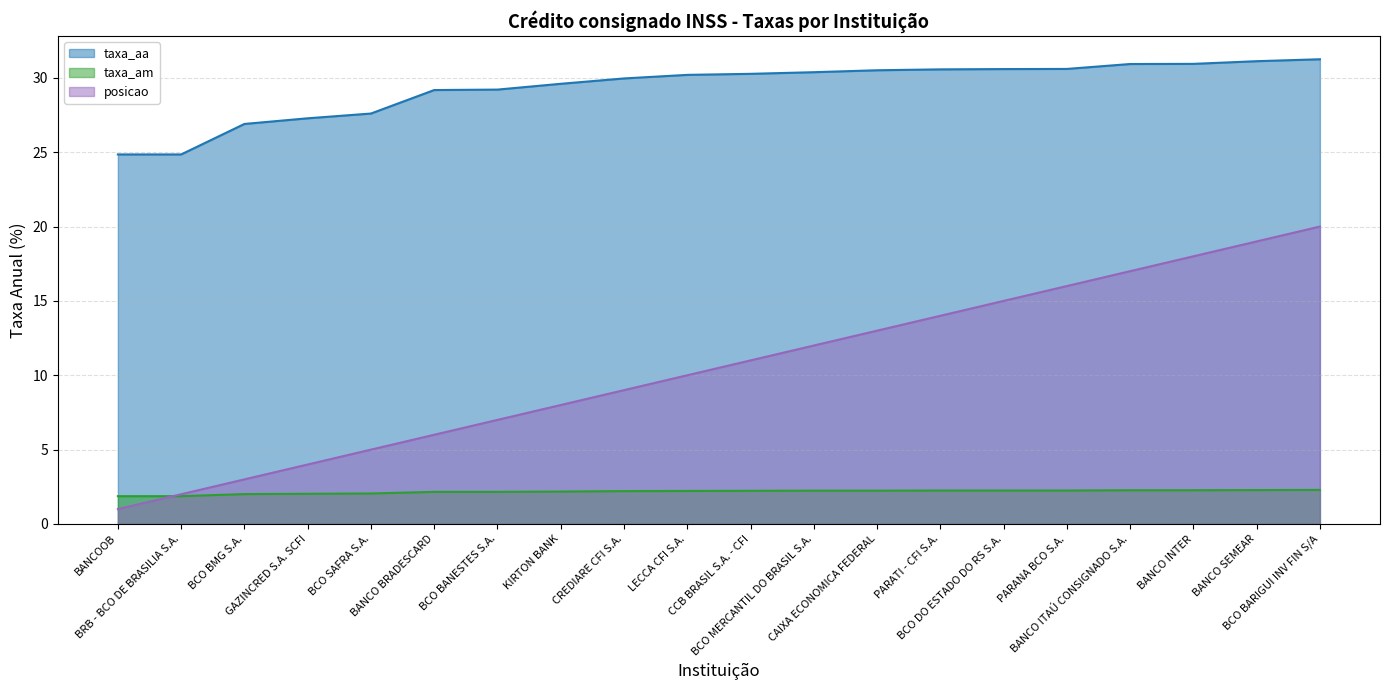

Which category has the lowest value across all series?

BANCOOB